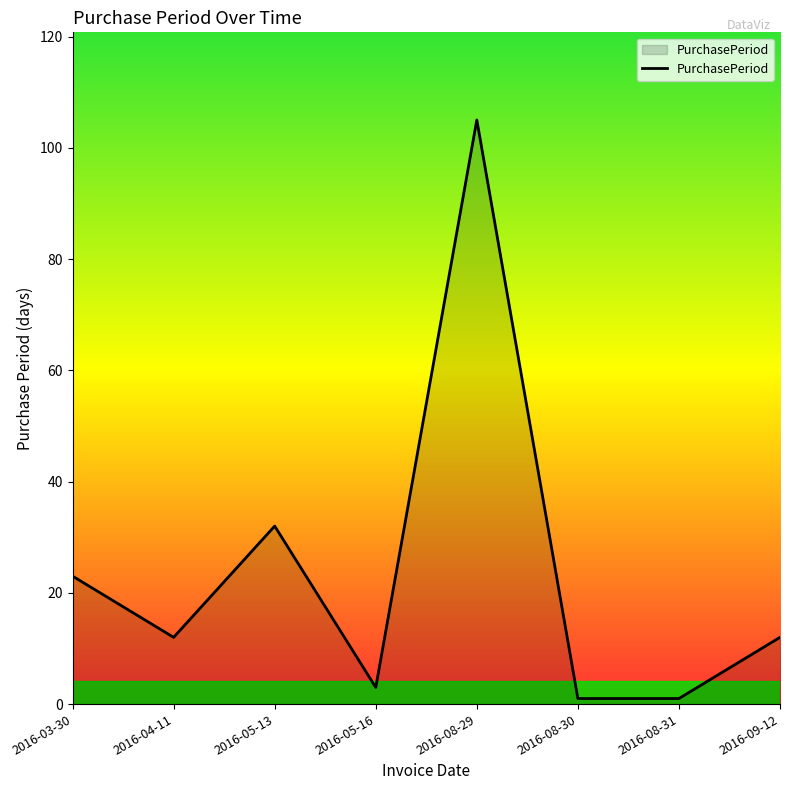

Reading left to right, what are all the values shown in this chart?

2016-03-30=23	2016-04-11=12	2016-05-13=32	2016-05-16=3	2016-08-29=105	2016-08-30=1	2016-08-31=1	2016-09-12=12